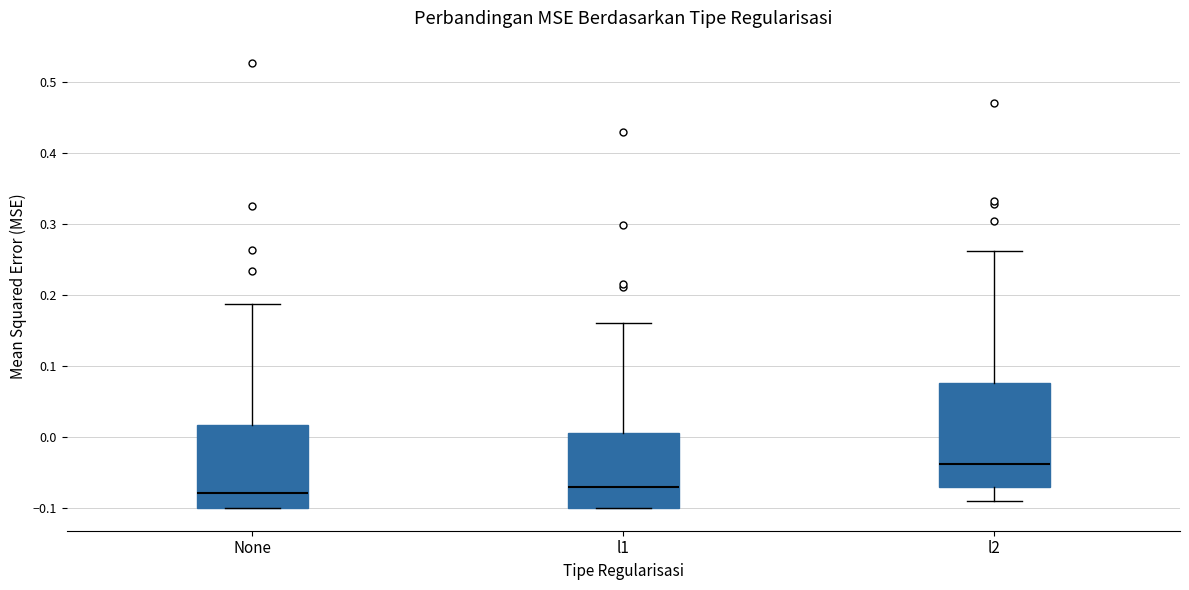

Reading left to right, read every box against the y-axis: the position of its median line, the range the box covers, and the ends of its whiskers. The values are not printed on the chart, so give them approximately, as read against the axis.

None: median -0.08, box -0.10 to 0.02, whiskers -0.10 to 0.19
l1: median -0.07, box -0.10 to 0.01, whiskers -0.10 to 0.16
l2: median -0.04, box -0.07 to 0.08, whiskers -0.09 to 0.26